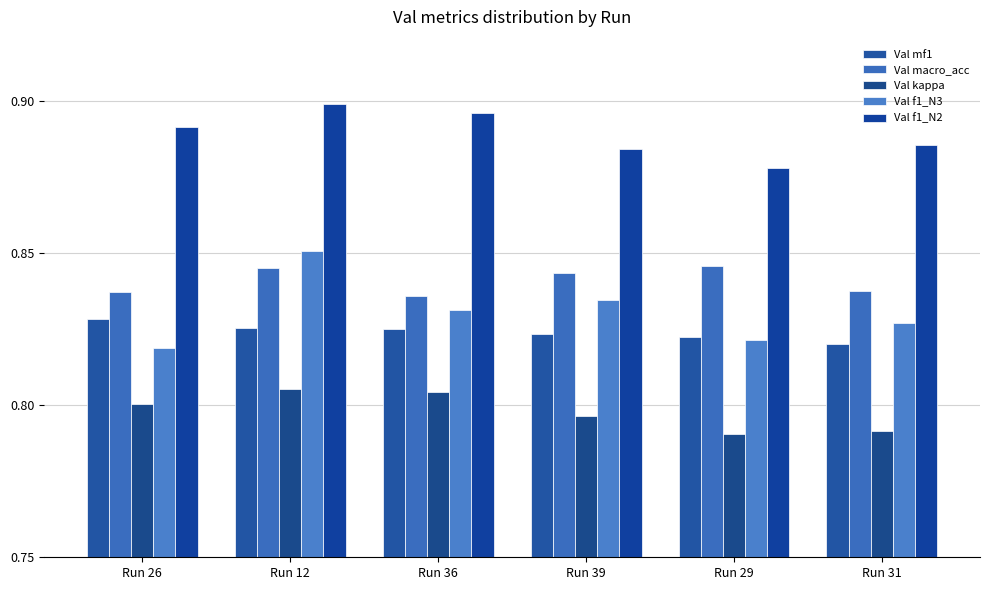

Which has a higher value, Run 39 or Run 36?

Run 36